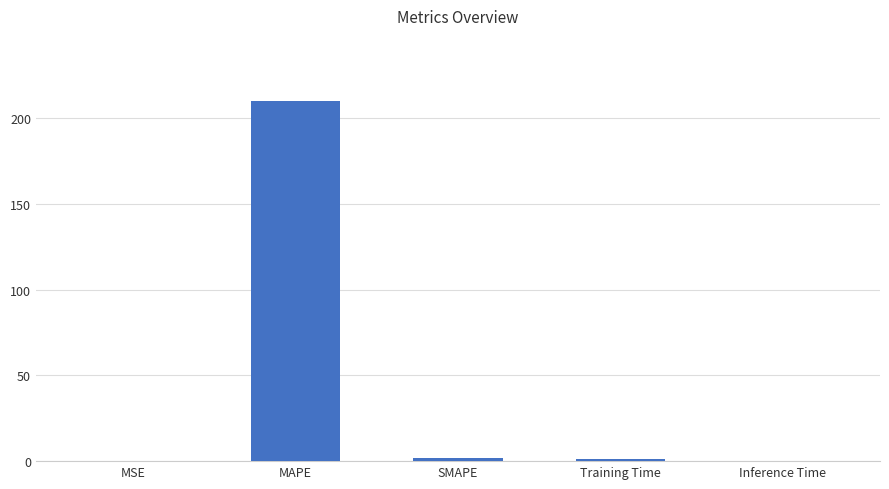

What is the sum of all values?

213.5